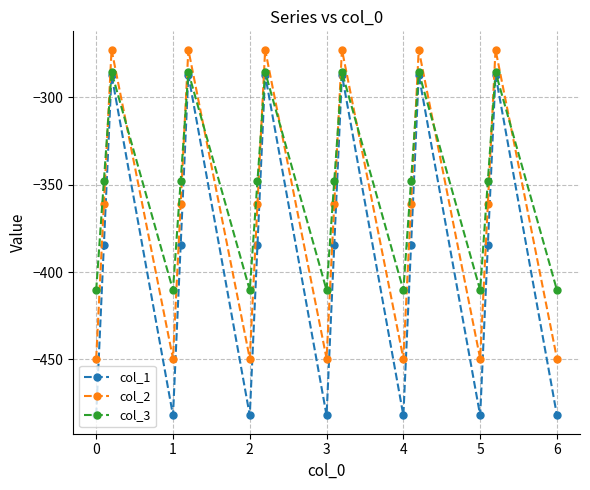

Is this an area chart (filled region under the line)?

No